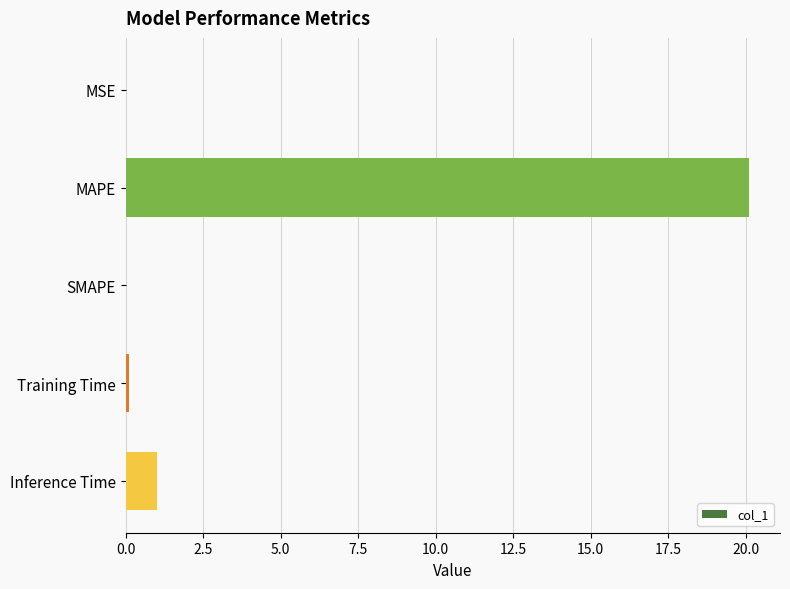

Is it true that the value at MSE is 0.0?

True